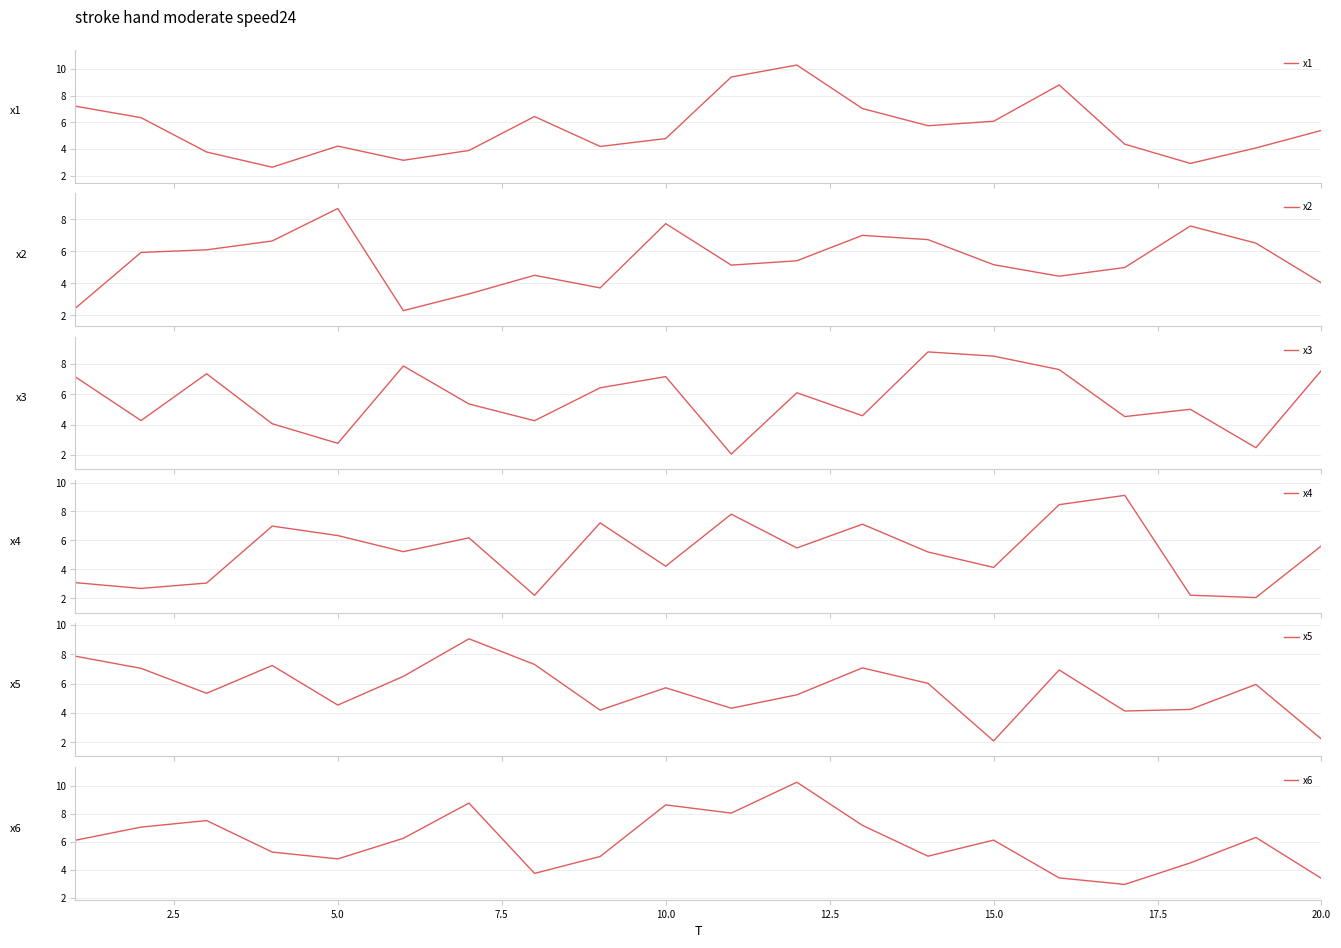

The value of x6 at 5.0 is 6.4. True or false?

False